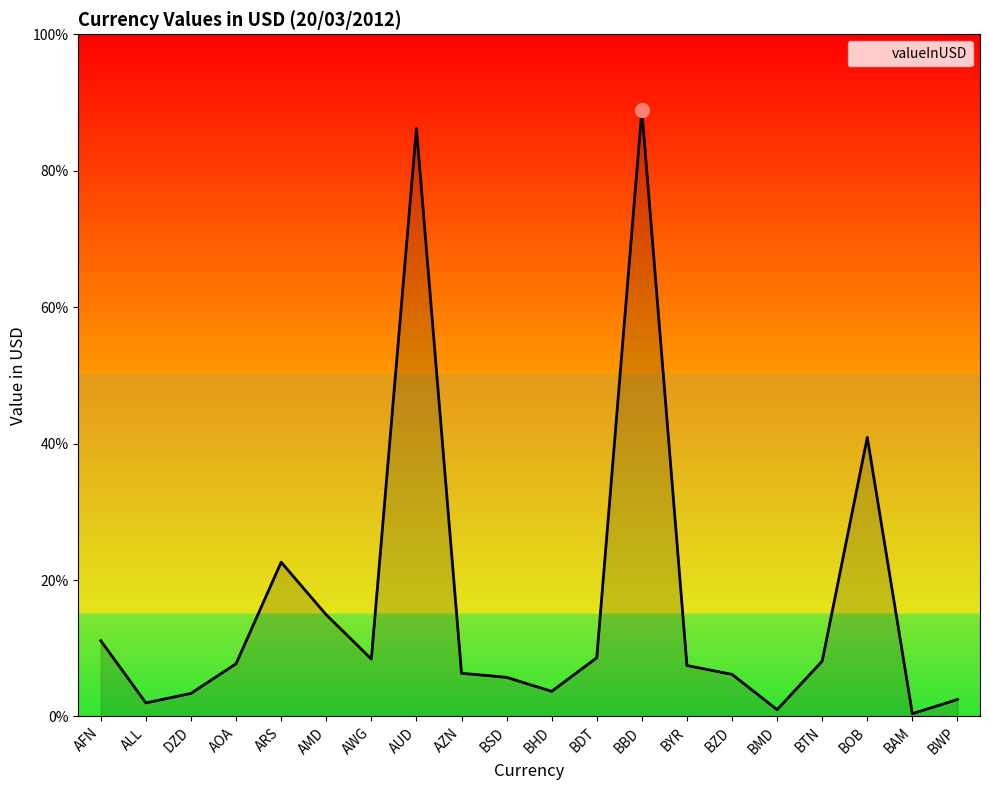

At which category does the data reach its first local peak?

ARS